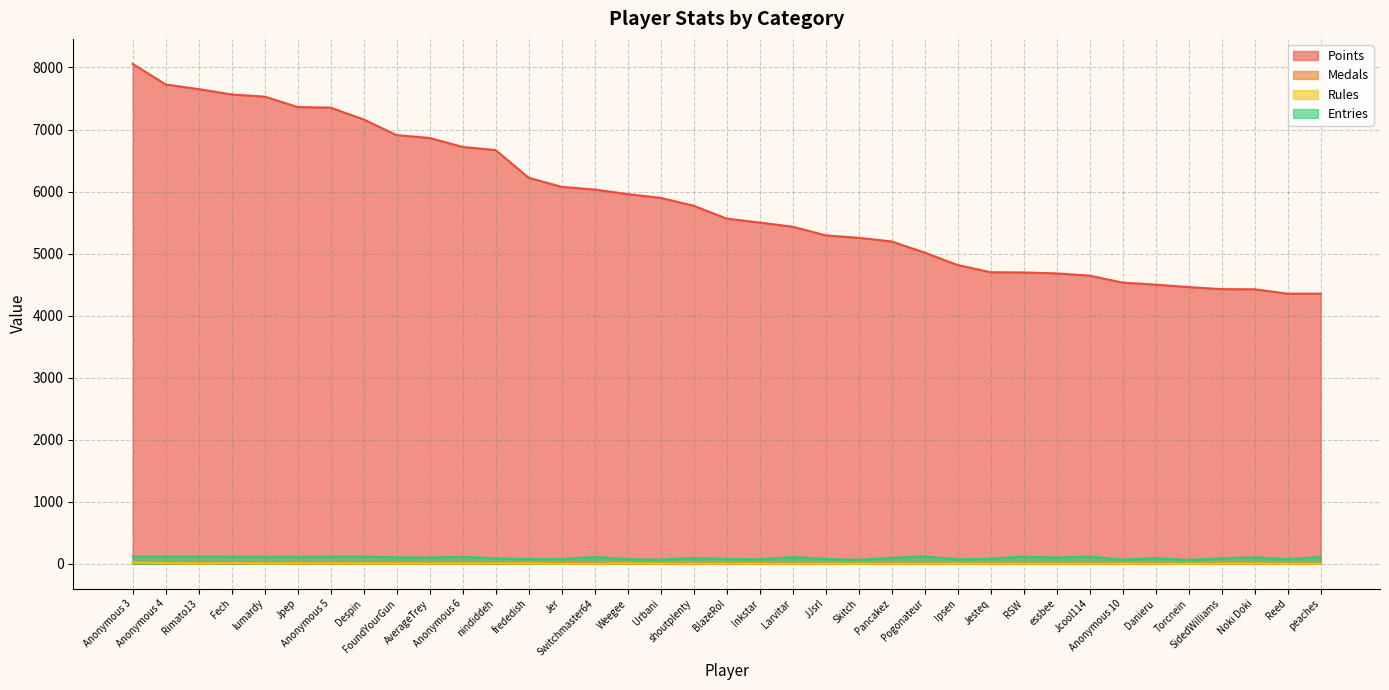

The value of Entries at Pancakez is 94. True or false?

True